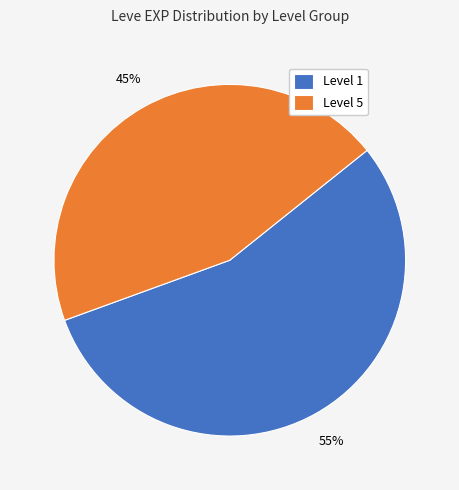

Is it true that Level 5 is 45% of the pie?

True